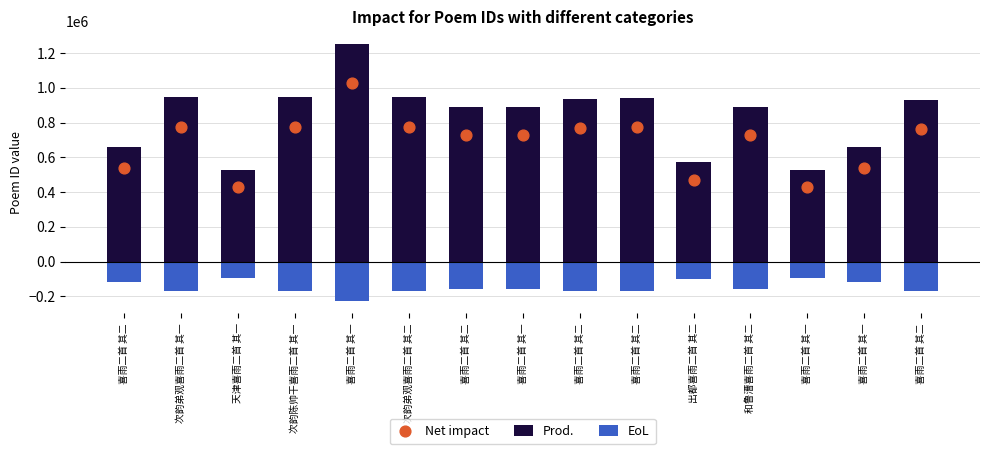

At which category is the sum across all series the highest?

喜雨二首 其一